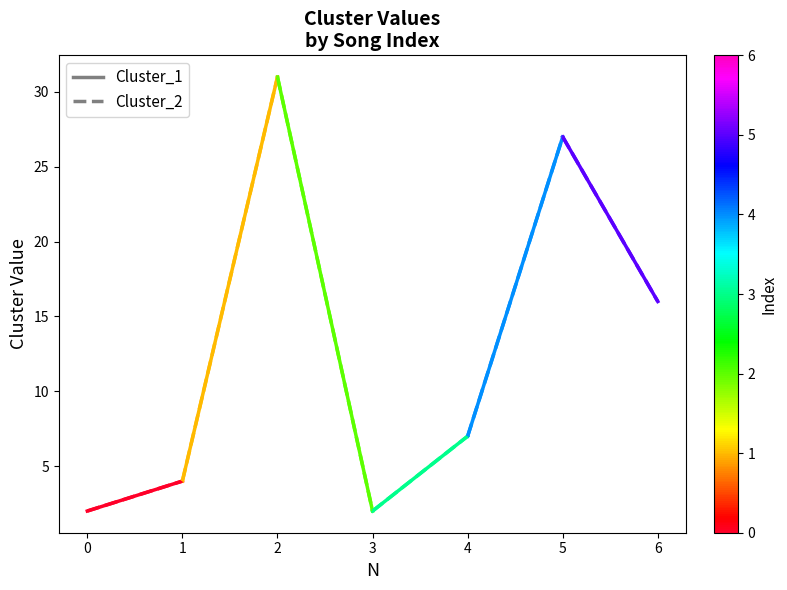

Does the chart display data point markers on the line(s)?

No